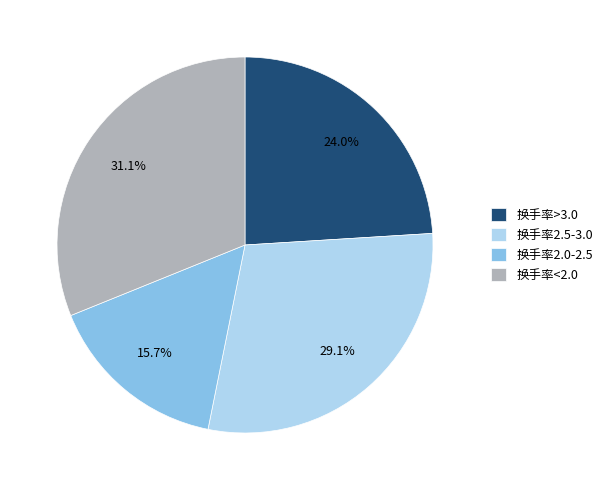

Which slice is the smallest?

换手率2.0-2.5